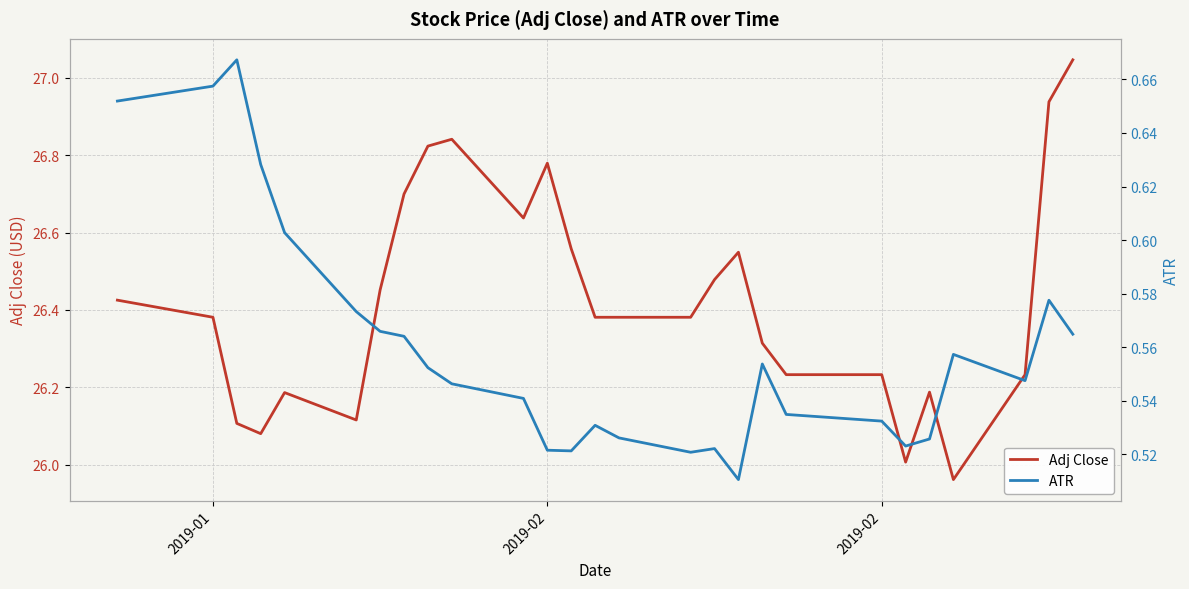

What is the spread (max minus min) of values at 2019-02?

26.3